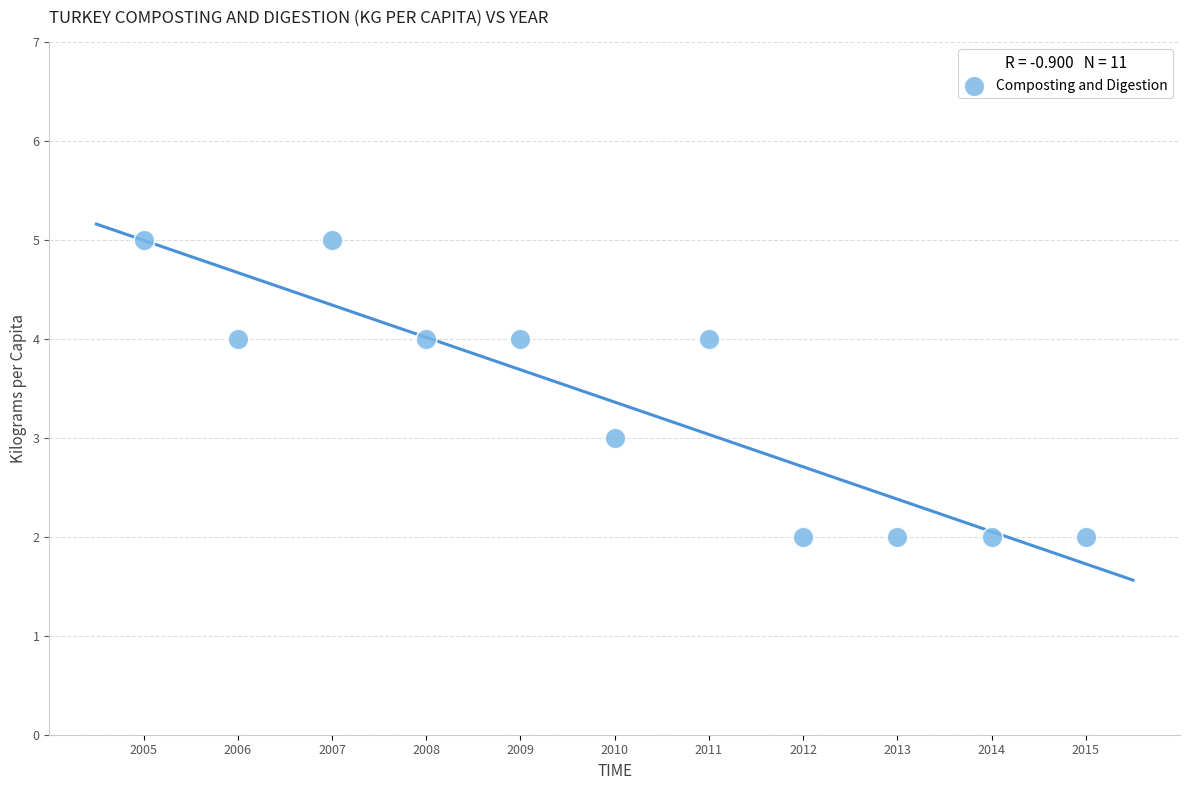

What is the range of X values (max minus min)?

10